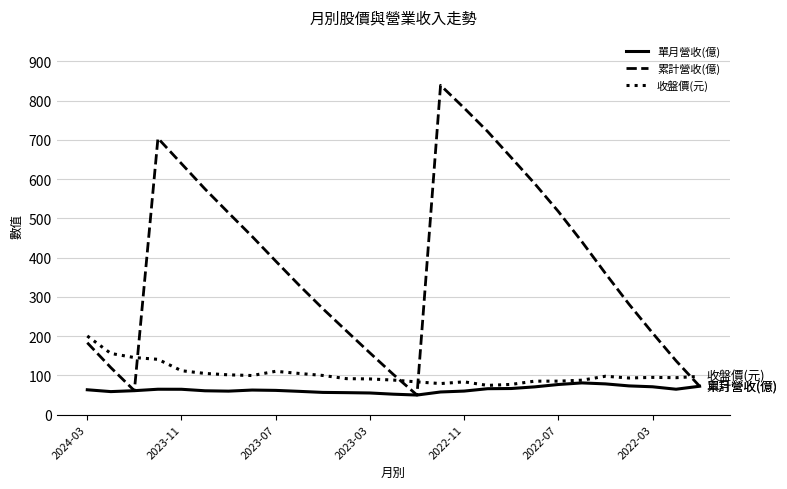

What is the sum of all 單月營收(億) values?

1727.0